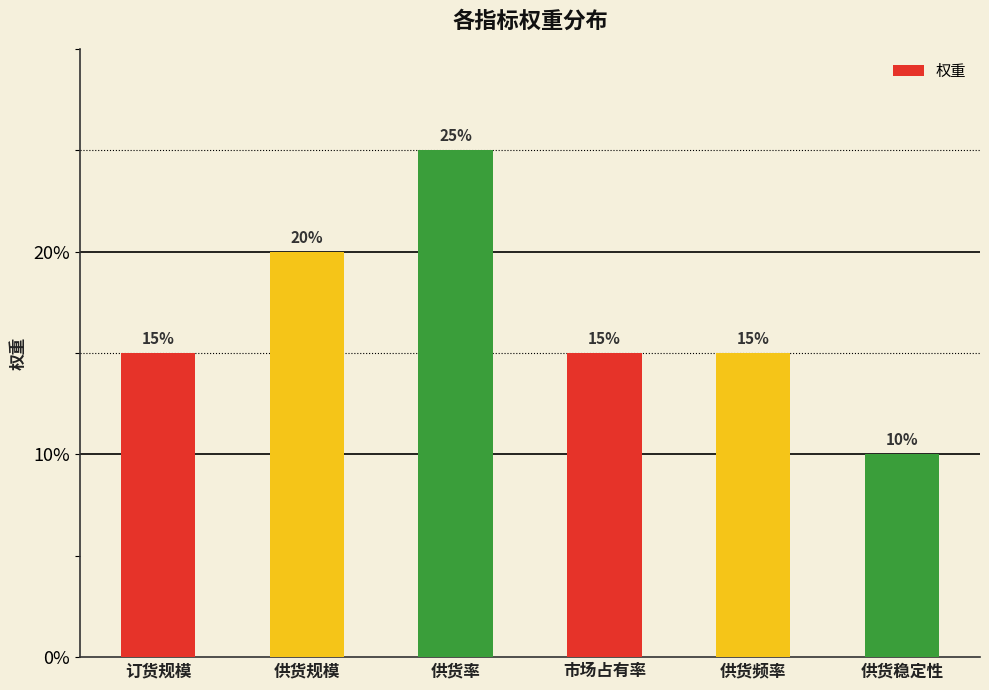

What is the label of the 6th bar from the right?

订货规模